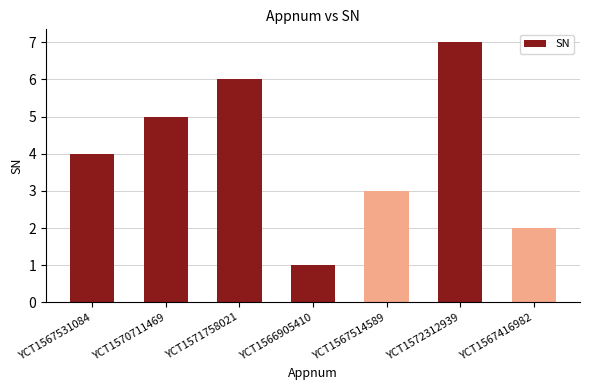

What is the average value?

4